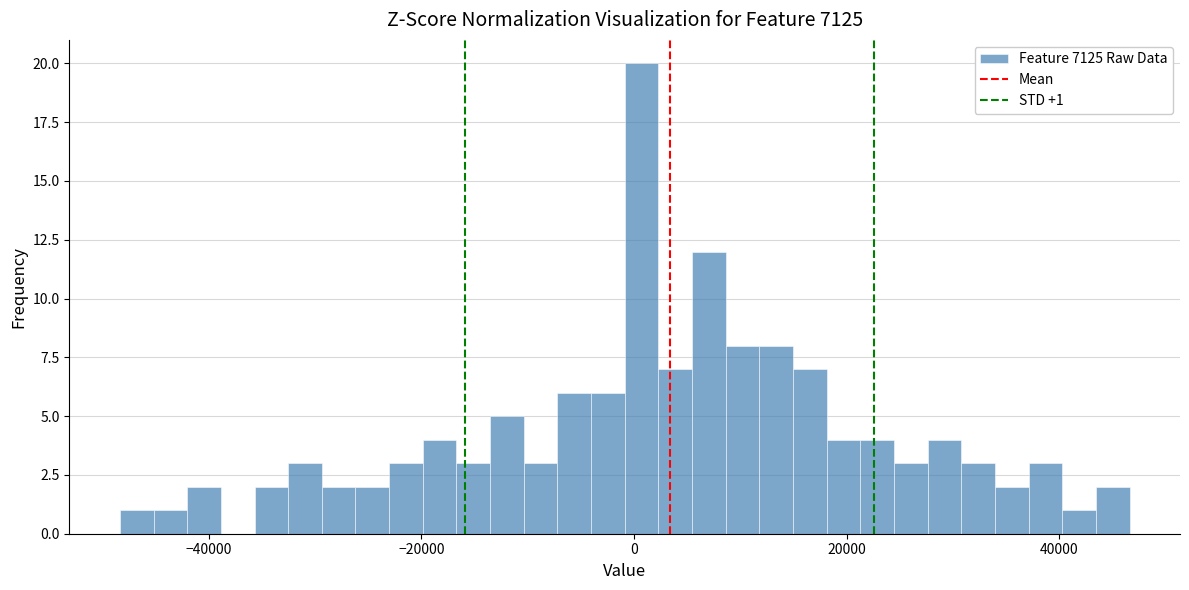

Around what value on the x-axis is the tallest bar? Give the approximate position of its centre, as read against the axis.

0